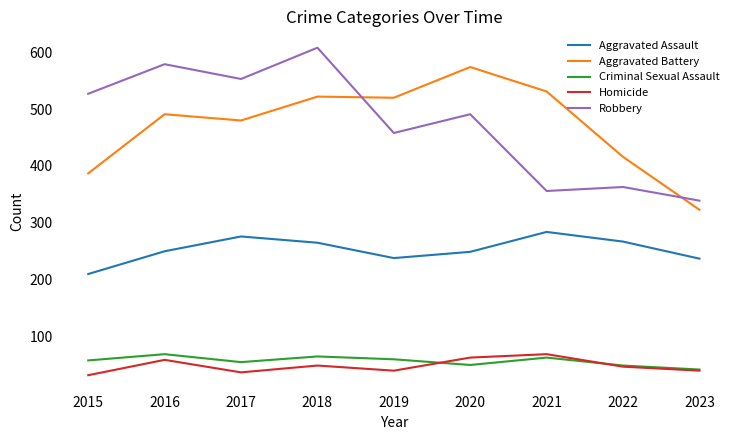

What is the total value across all series at 2015?

1214